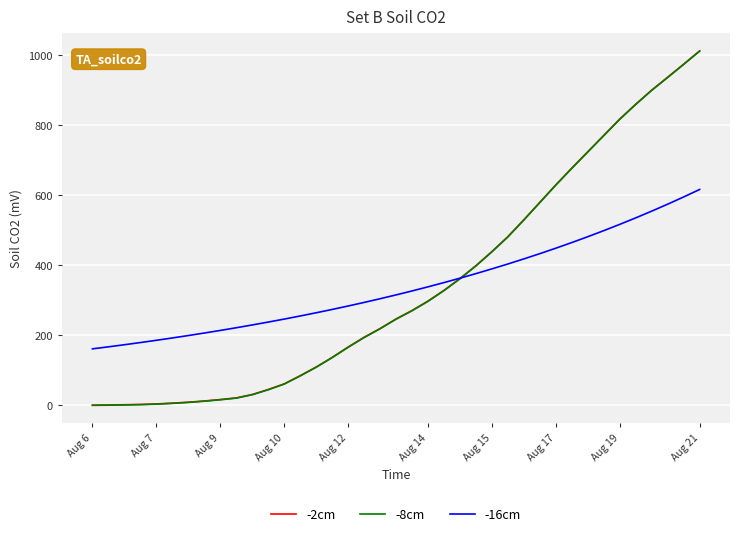

What is the greatest value displayed?

1011.0